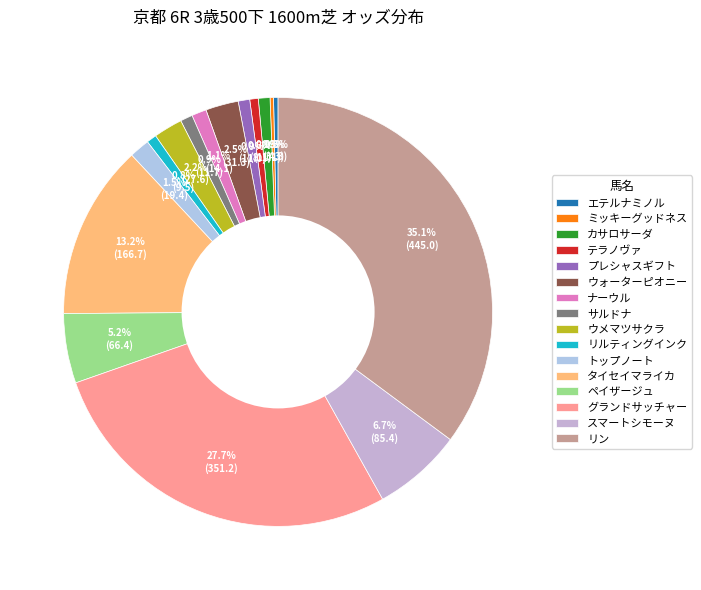

Is there a majority slice in this chart?

No